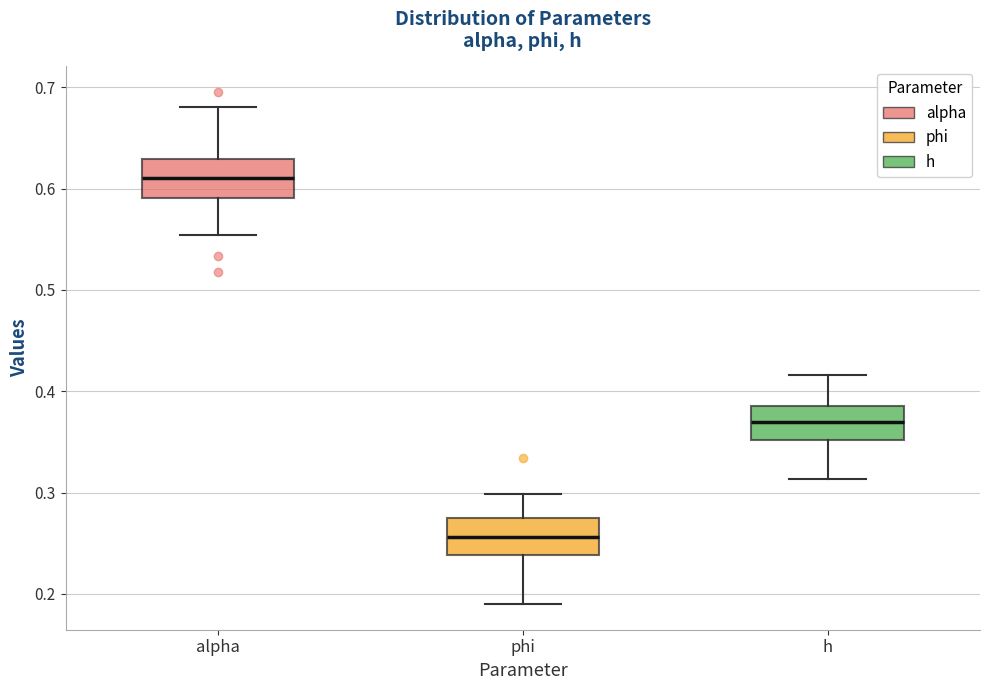

Reading left to right, read every box against the y-axis: the position of its median line, the range the box covers, and the ends of its whiskers. The values are not printed on the chart, so give them approximately, as read against the axis.

alpha: median 0.61, box 0.59 to 0.63, whiskers 0.55 to 0.68
phi: median 0.26, box 0.24 to 0.28, whiskers 0.19 to 0.30
h: median 0.37, box 0.35 to 0.39, whiskers 0.31 to 0.42